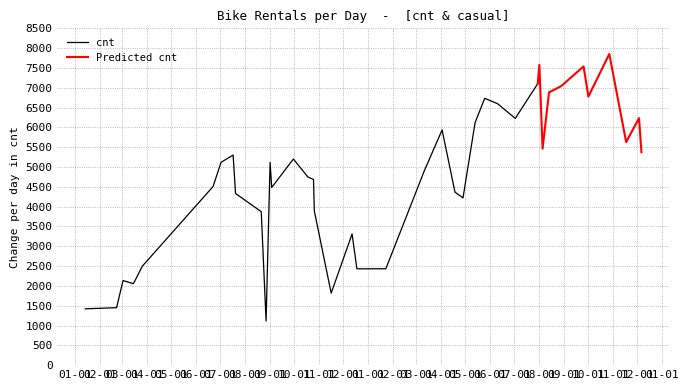

In cnt, how many points are lower than both neighbors (excluding endpoints)?

7